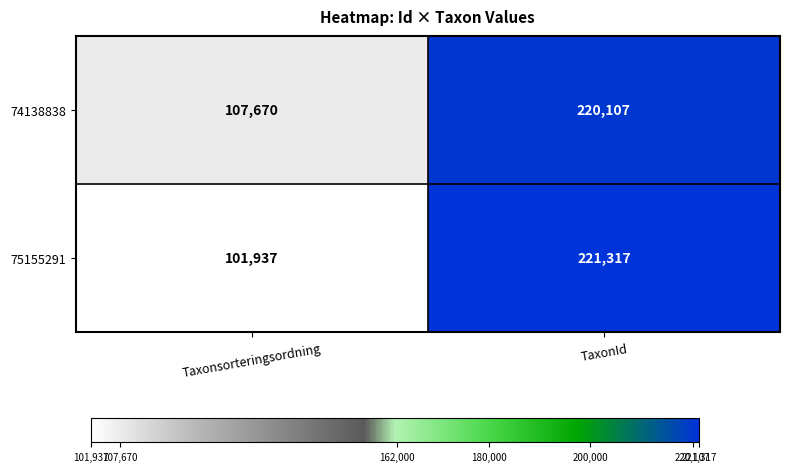

Which series changed the most between Taxonsorteringsordning and TaxonId?

75155291